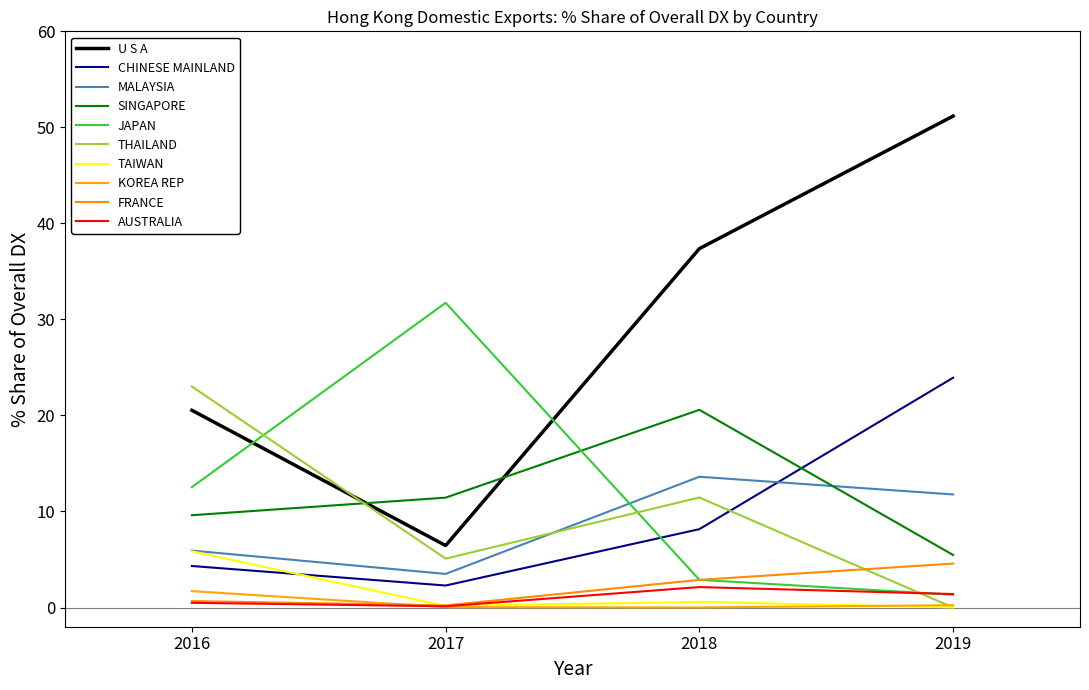

How many lines are shown in the chart?

10